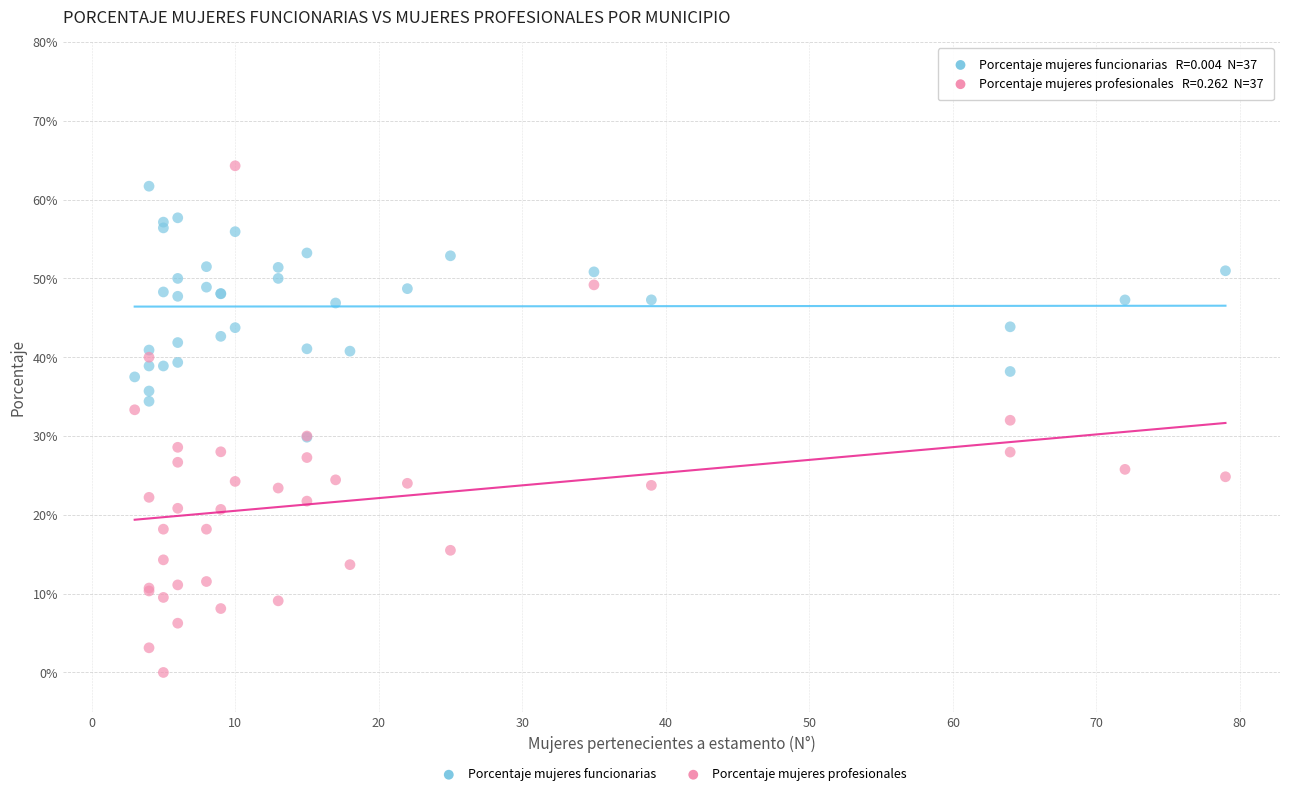

What are all the series names shown in the legend?

Porcentaje mujeres funcionarias, Porcentaje mujeres profesionales